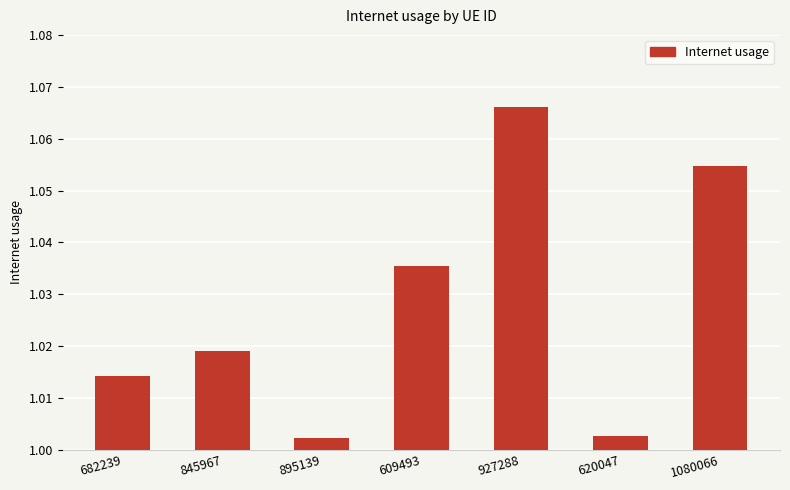

The value at 895139 is 0.2. True or false?

False